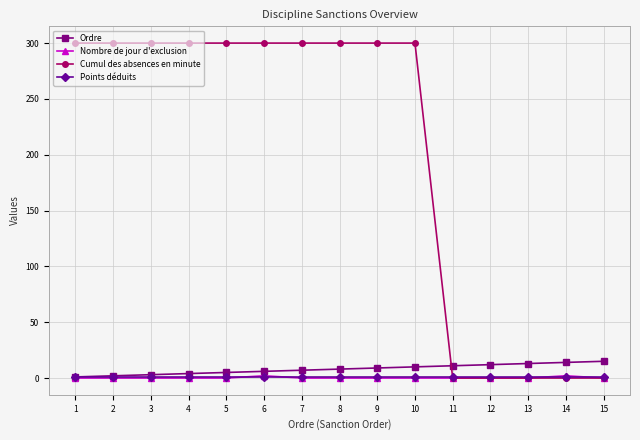

Is the value of Nombre de jour d'exclusion at 9 greater than the value of Ordre at 8?

No